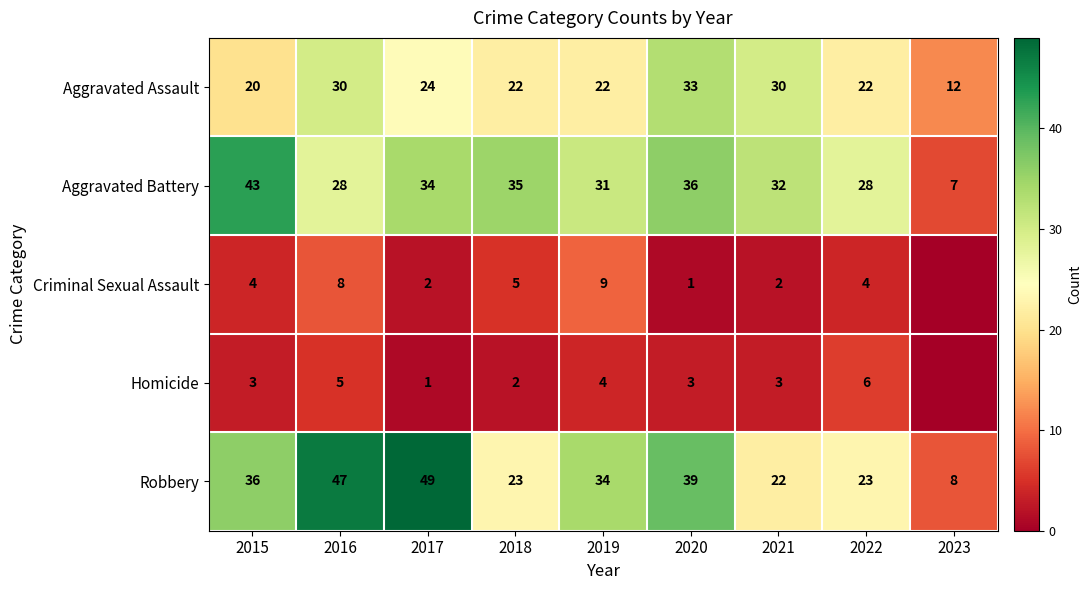

What is the greatest value displayed?

49